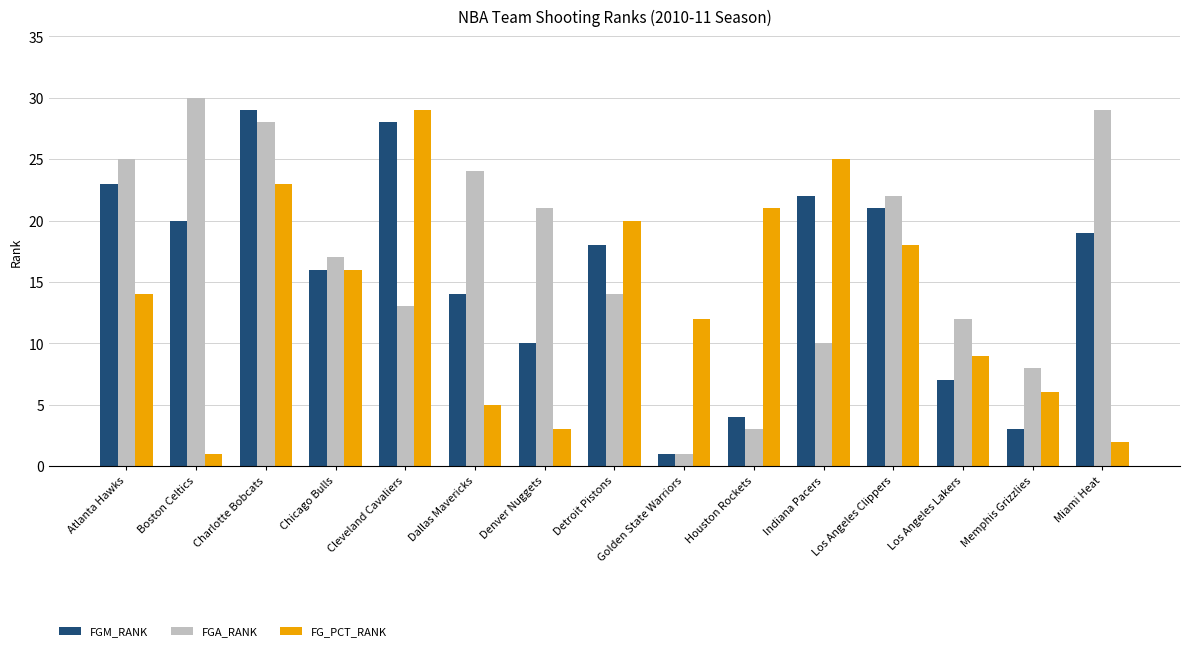

Where is FGA_RANK nearest to the value 15?

Detroit Pistons